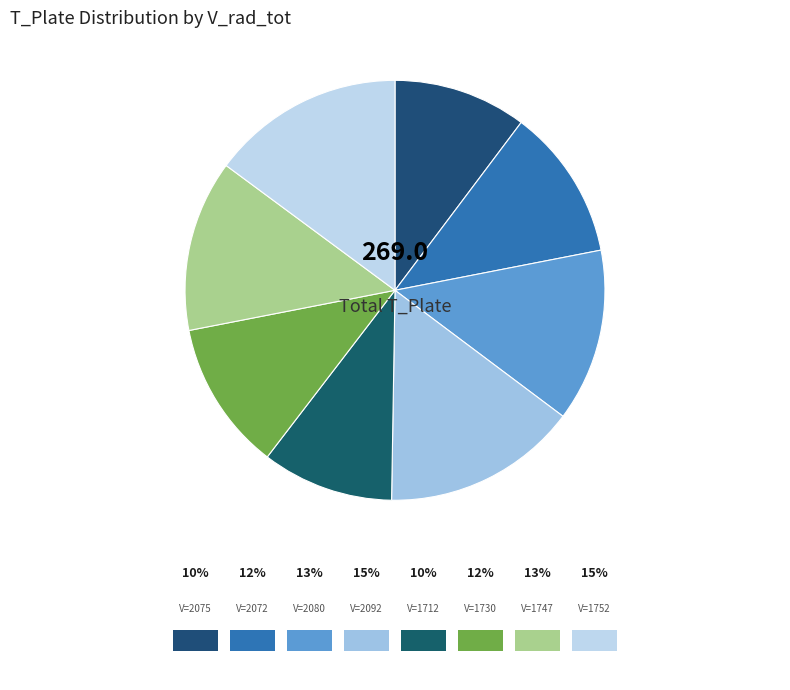

Count the number of slices in the pie.

8